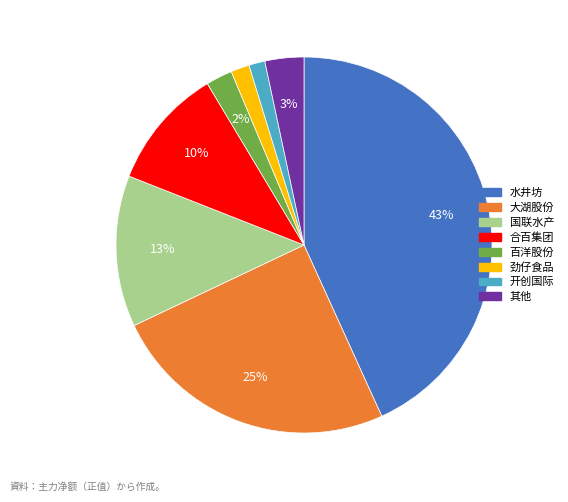

Is there any slice that represents more than half of the pie?

No